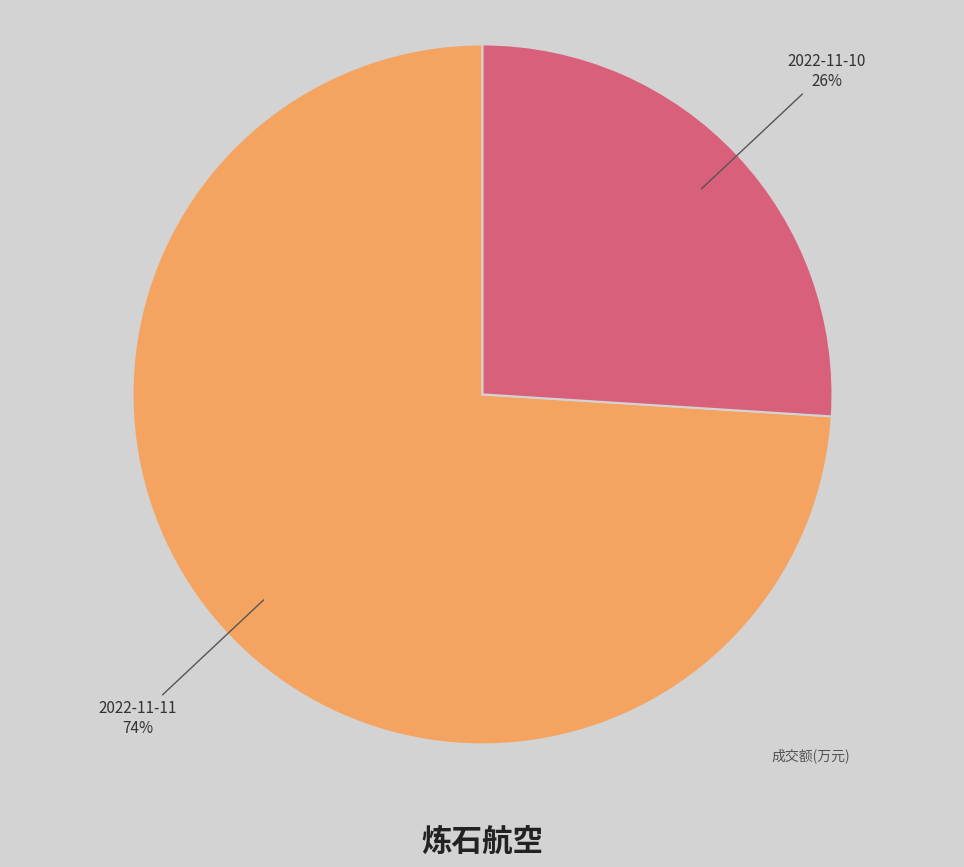

To the nearest percent, what is the difference between the largest and smallest slice percentages?

48%